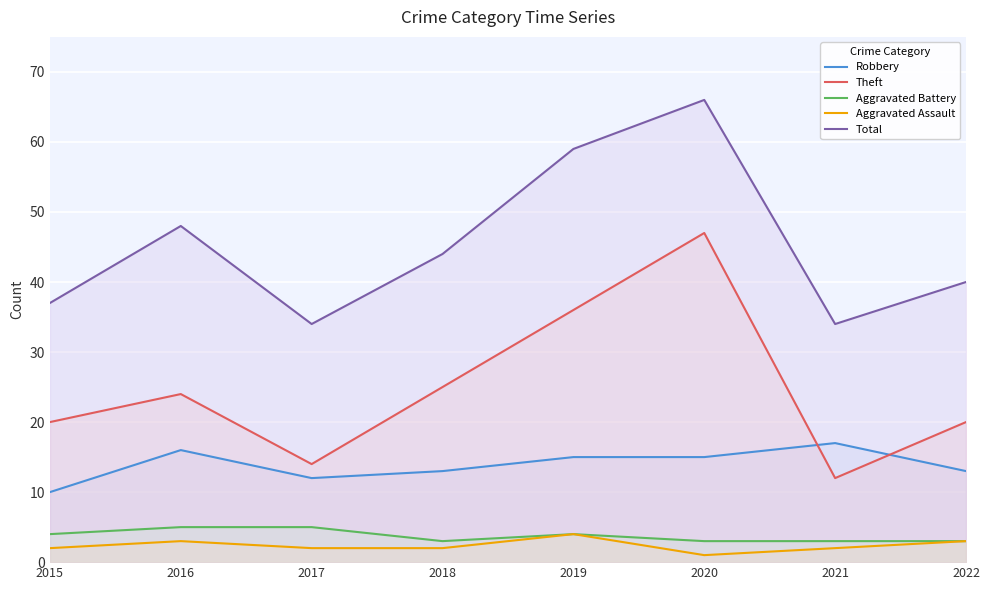

At which category does Robbery reach its first local valley?

2017